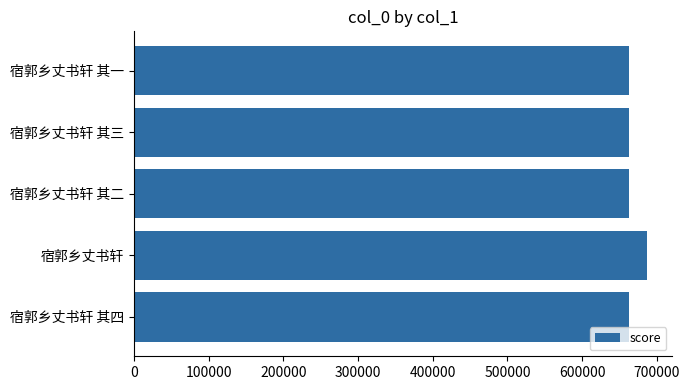

What is the label of the 4th bar from the top?

宿郭乡丈书轩